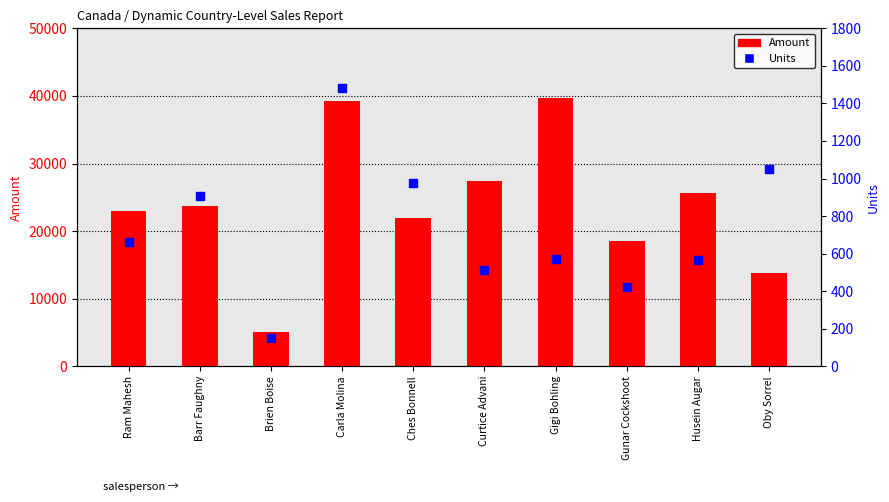

Which series has the widest spread of Y values?

Amount